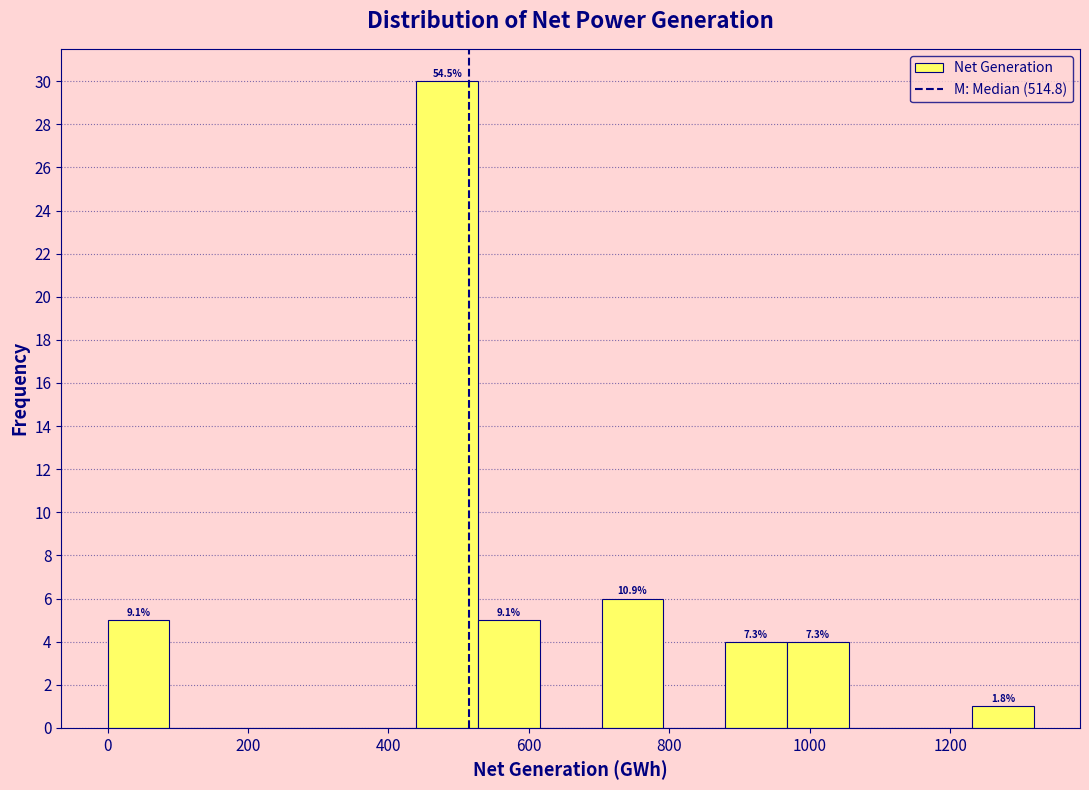

Over which range of the x-axis is the bar tallest?

440 to 520